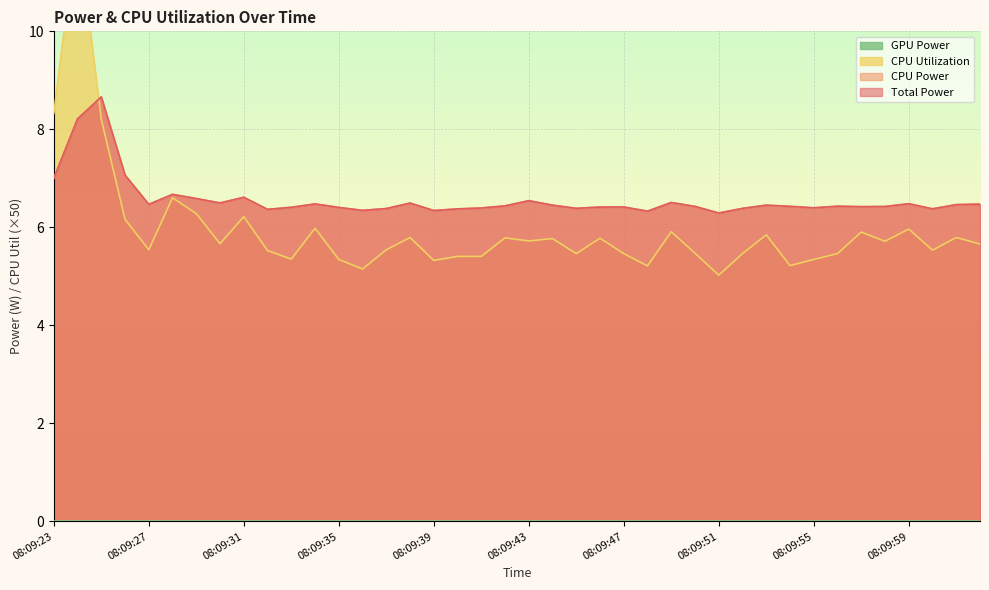

What position from the right is 08:09:38?

25